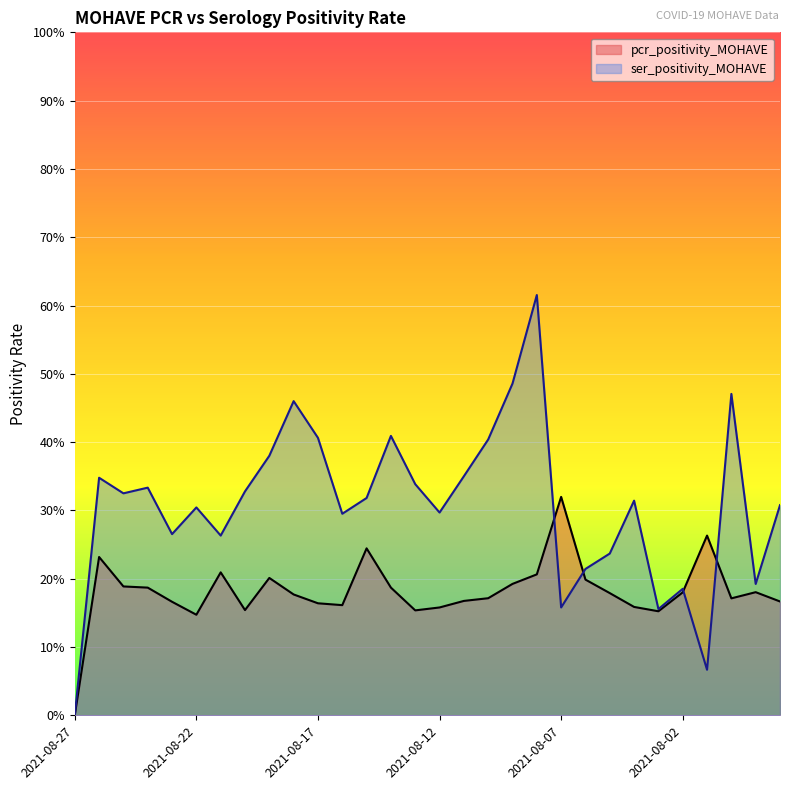

Rank the series by their maximum value, from highest to lowest.

ser_positivity_MOHAVE, pcr_positivity_MOHAVE